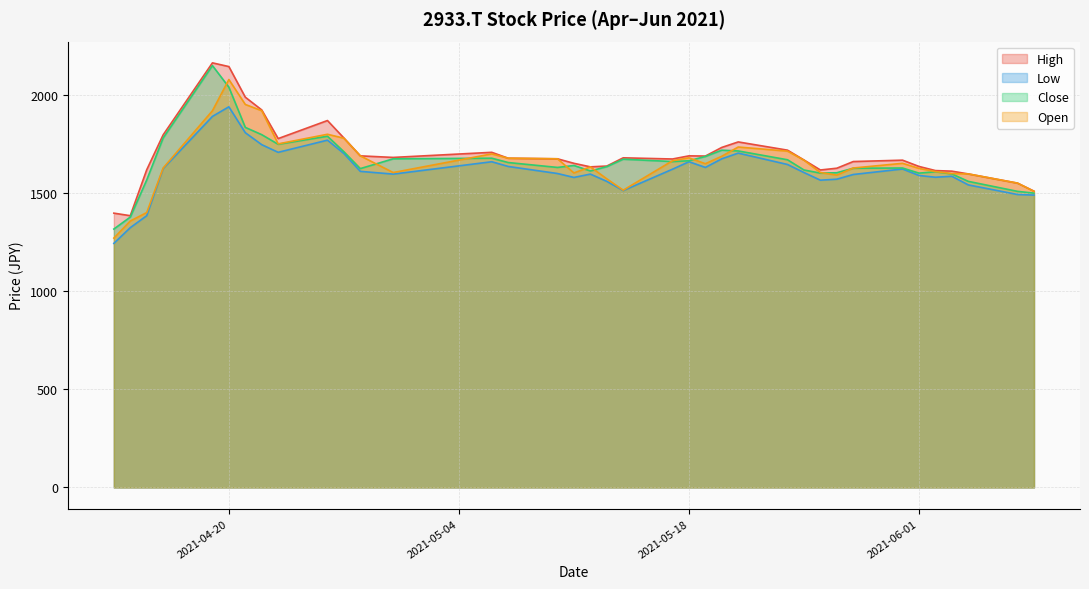

Which category has the highest value in the Open series?

2021-04-20